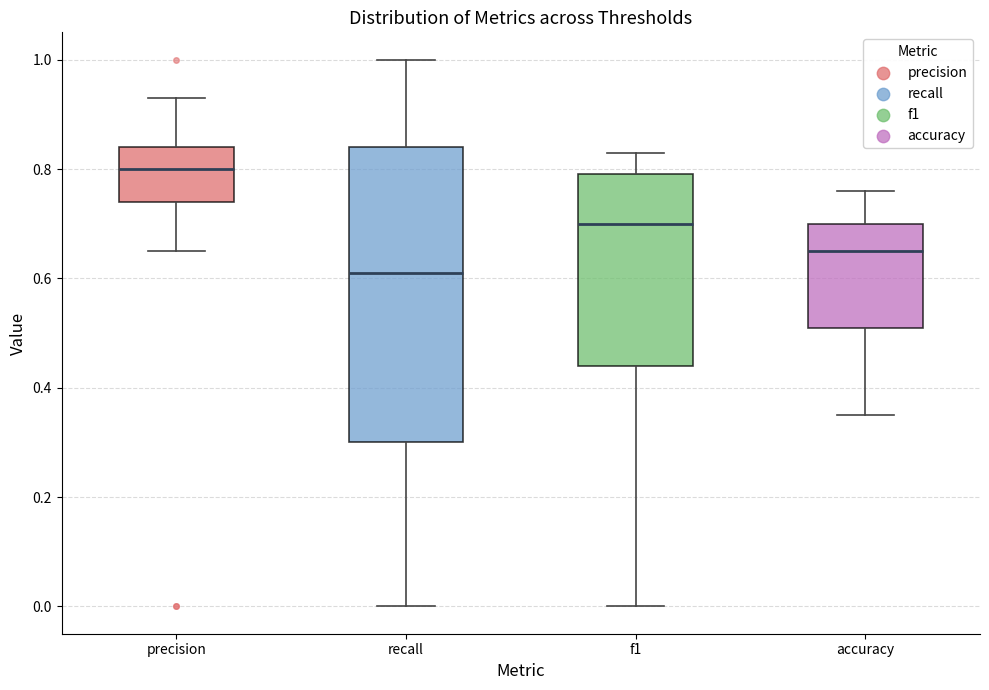

Which box's median line is the lowest?

recall